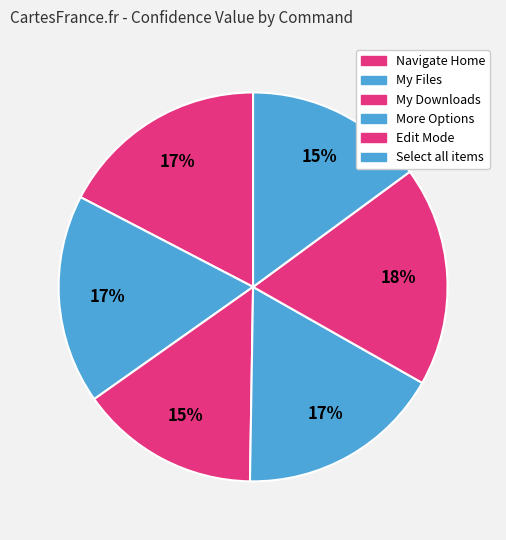

To the nearest percent, what is the average slice percentage?

17%